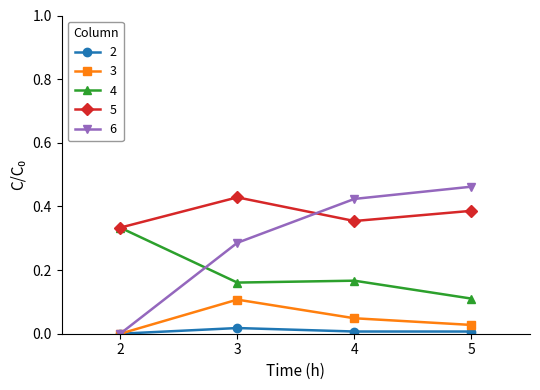

How many interior local peaks does the 3 series have?

1